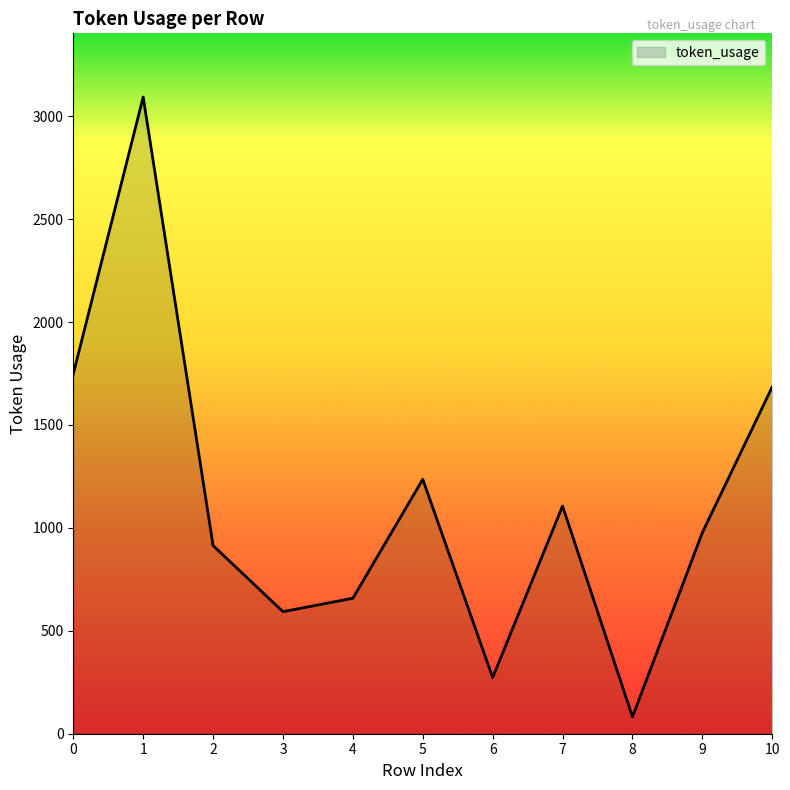

List the labels in order of value, smallest first.

8, 6, 3, 4, 2, 9, 7, 5, 10, 0, 1